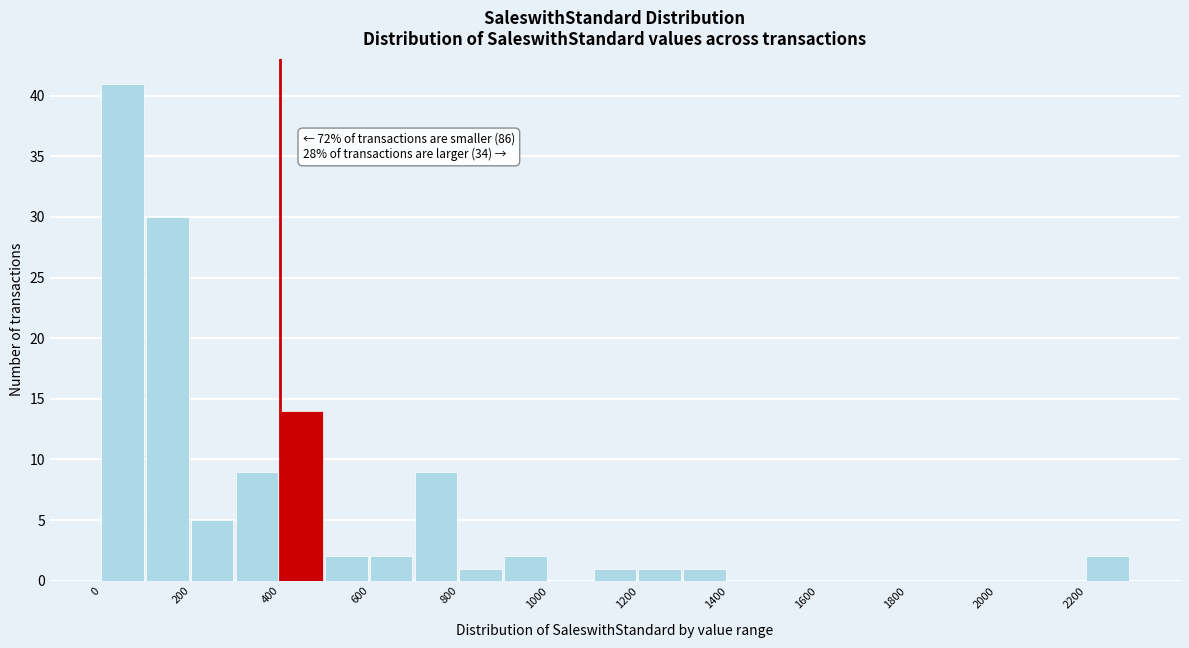

Over which range of the x-axis is the bar tallest?

0 to 100